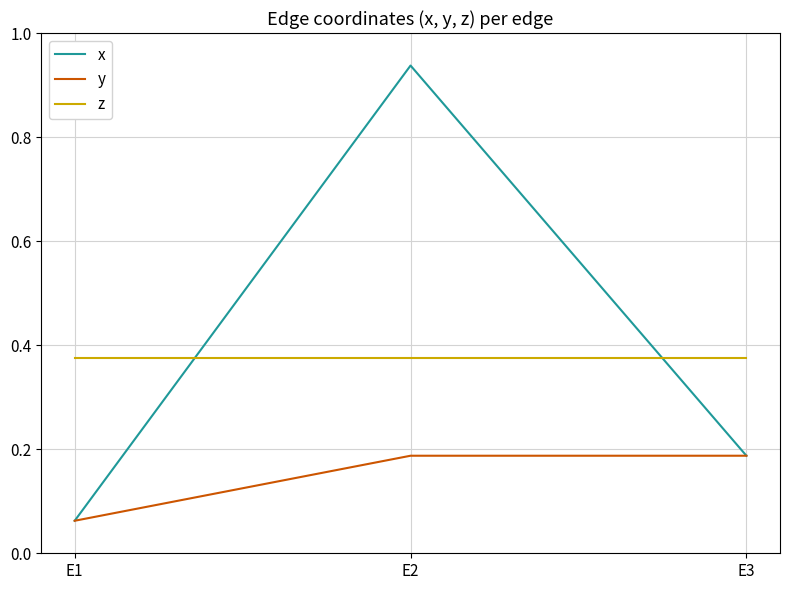

What is the sum of all z values?

1.1